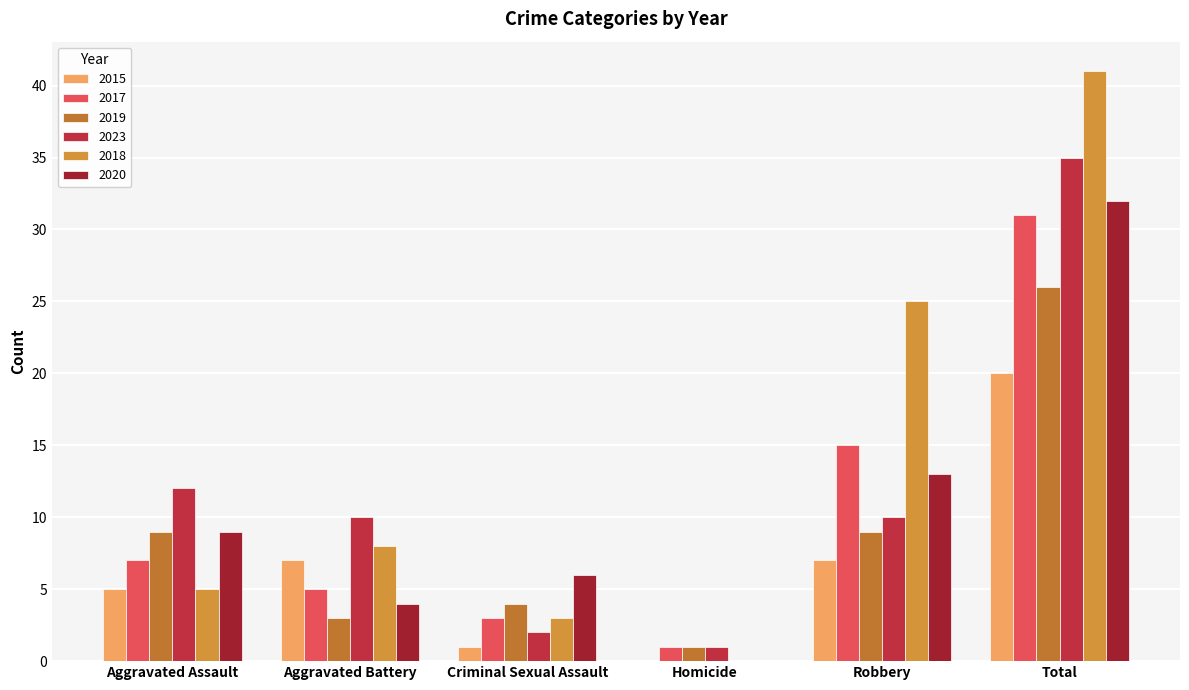

The value of 2020 at Aggravated Battery is 4. True or false?

True